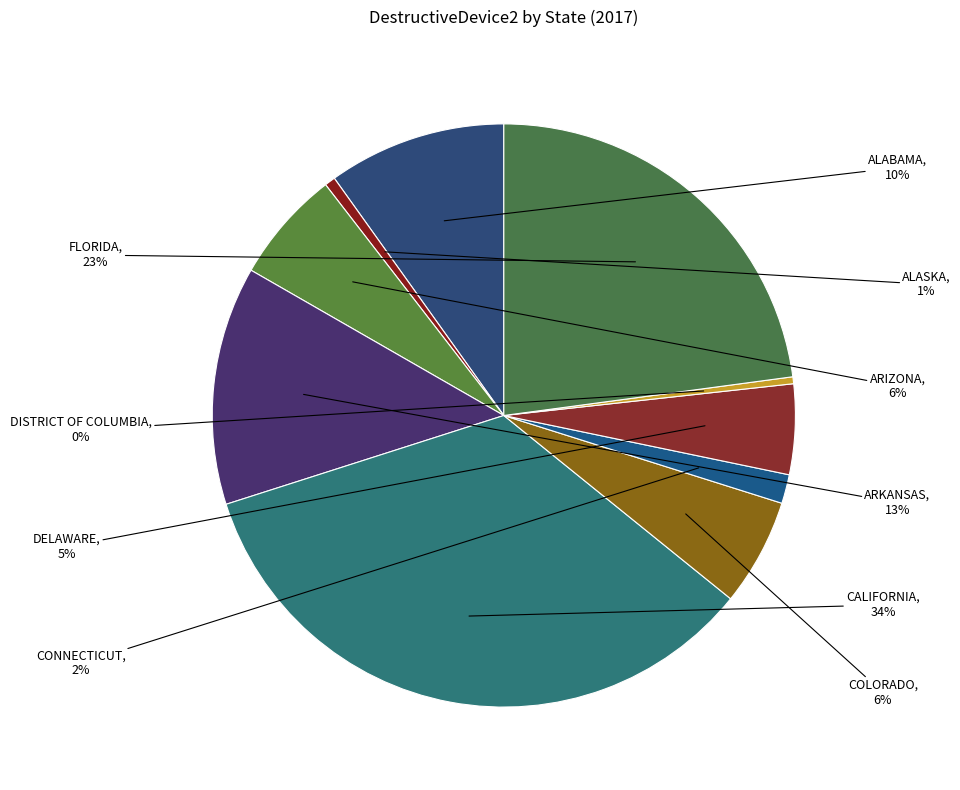

Approximately how many times larger is the value at DELAWARE compared to CONNECTICUT?

3.1